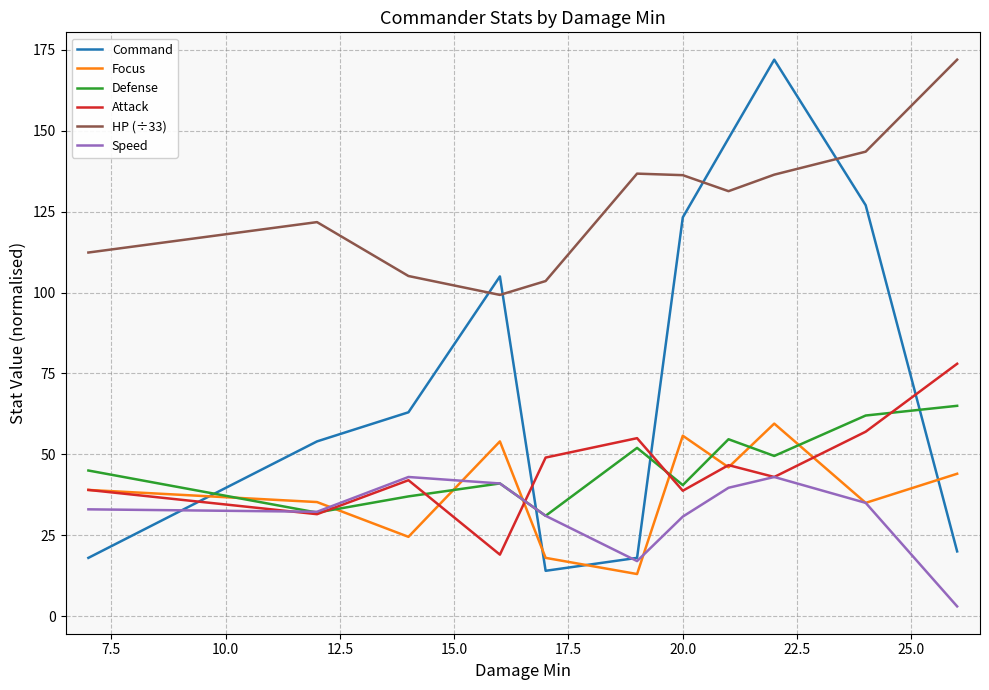

True or false: Attack and Command intersect in this chart.

True